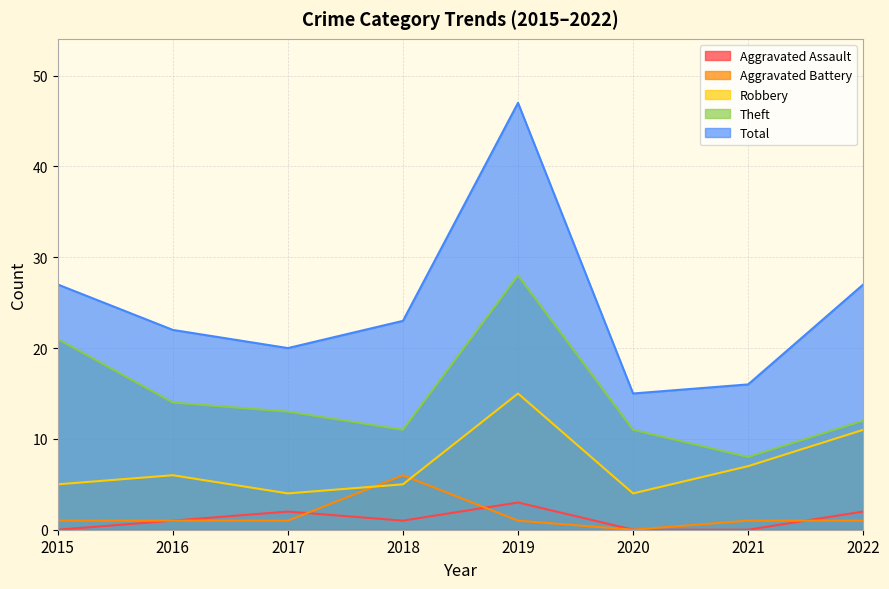

Rank the series at 2017 from highest to lowest value.

Total, Theft, Robbery, Aggravated Assault, Aggravated Battery